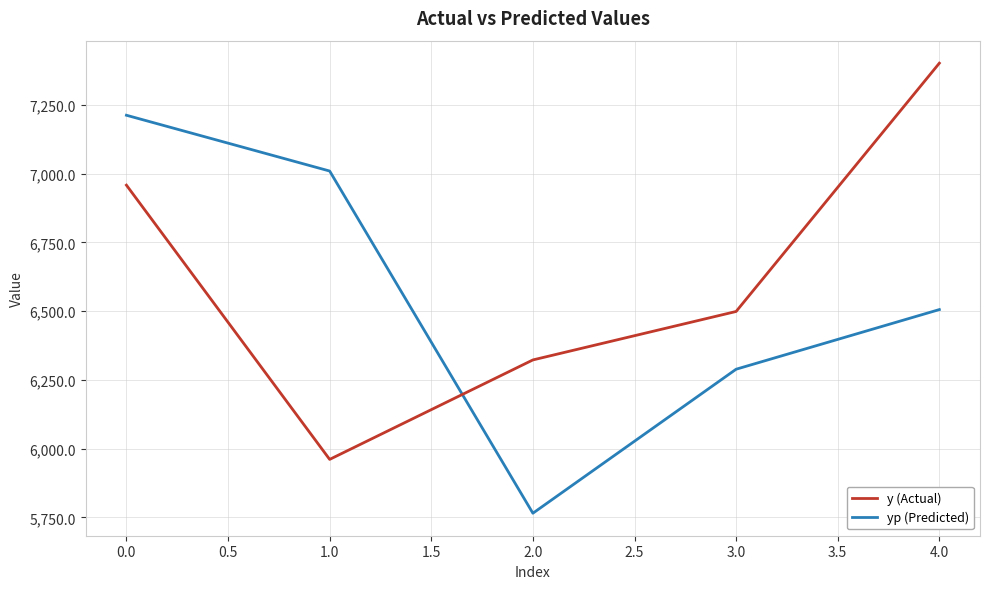

Reading left to right, extract all data points from this chart.

y (Actual): 6958.4	5961.1	6322.8	6499.0	7402.0
yp (Predicted): 7212.6	7009.8	5765.3	6289.0	6505.9